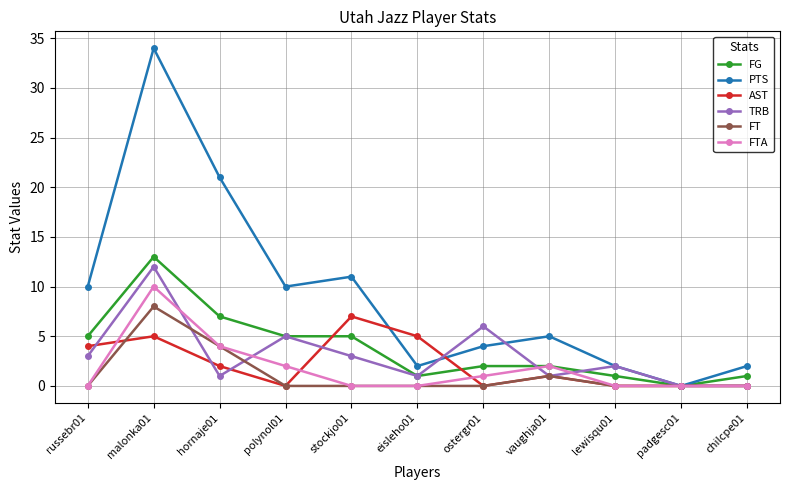

Which series changed the most between malonka01 and ostergr01?

PTS